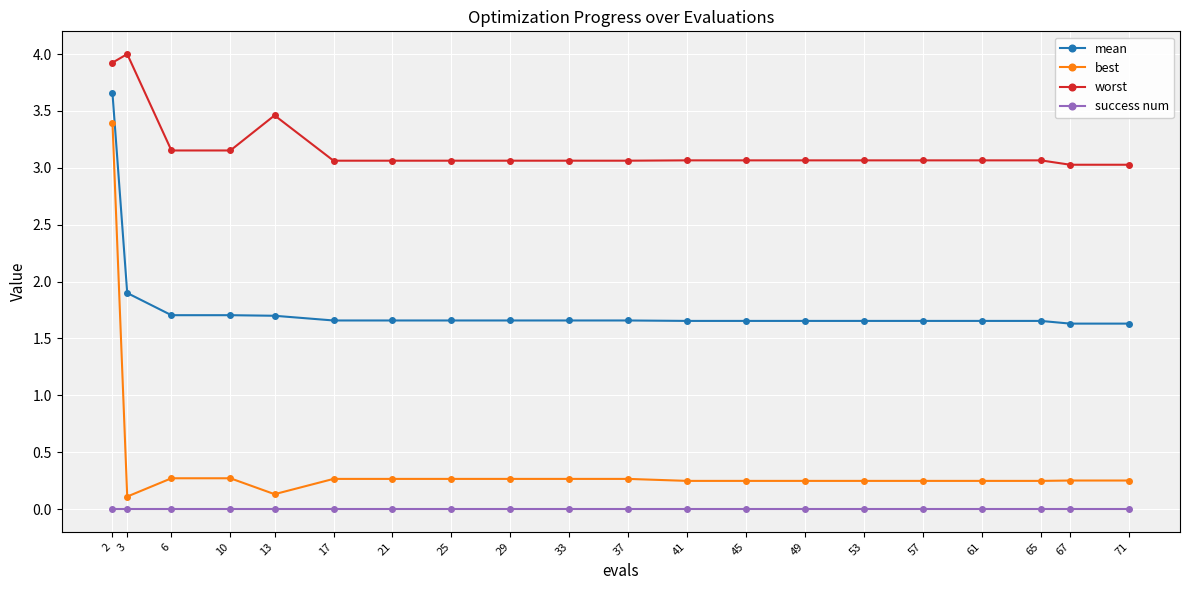

List the series in order of their peak value, highest first.

worst, mean, best, success num